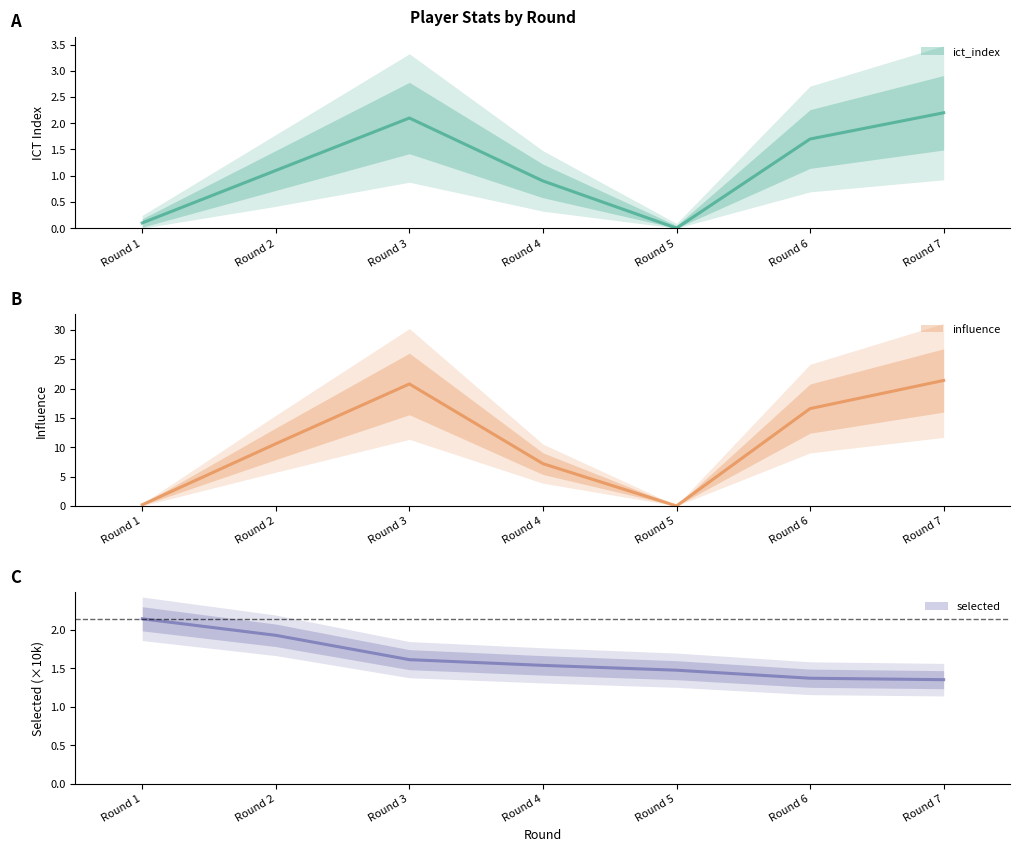

Which has a higher value, Round 1 or Round 5?

Round 1